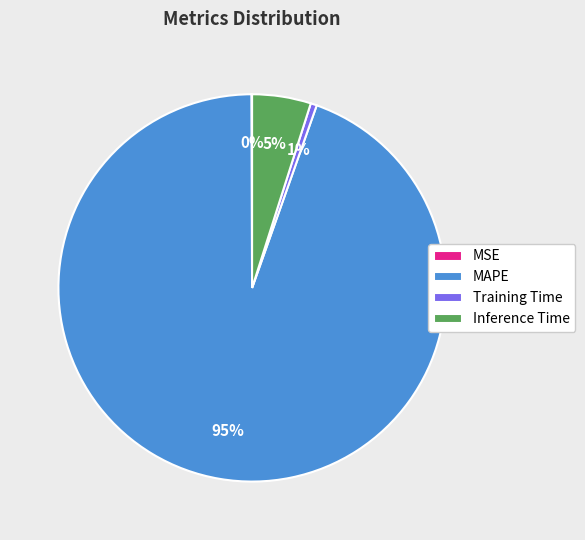

Which category has the biggest portion of the pie?

MAPE